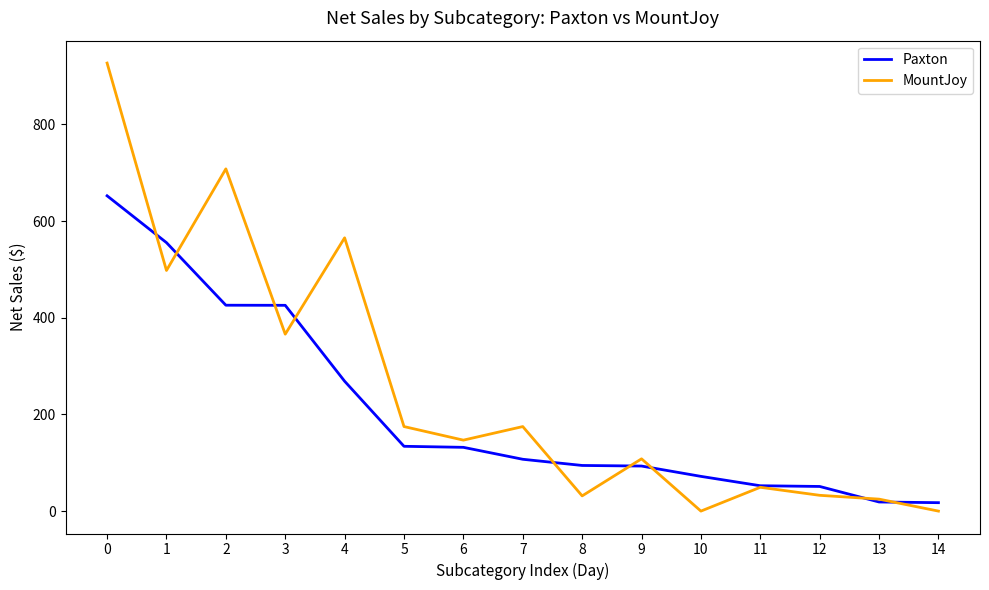

The value of MountJoy at 10 is -448.8. True or false?

False